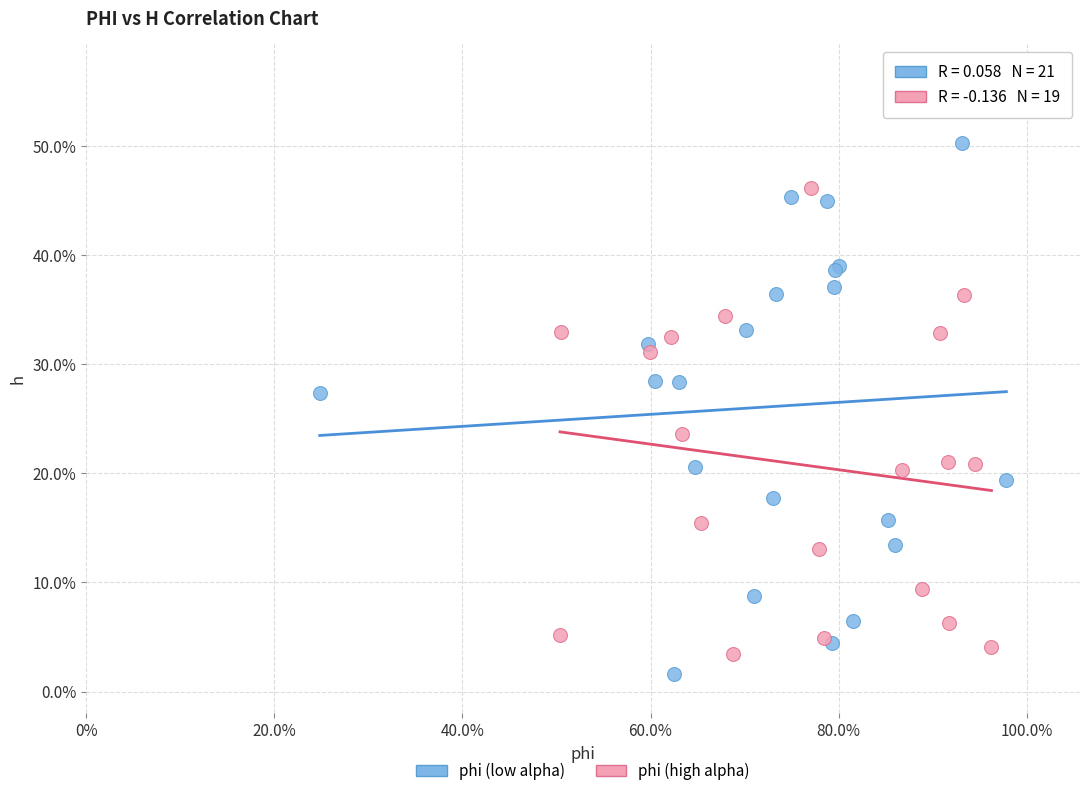

What are all the series names shown in the legend?

phi (low alpha), phi (high alpha)